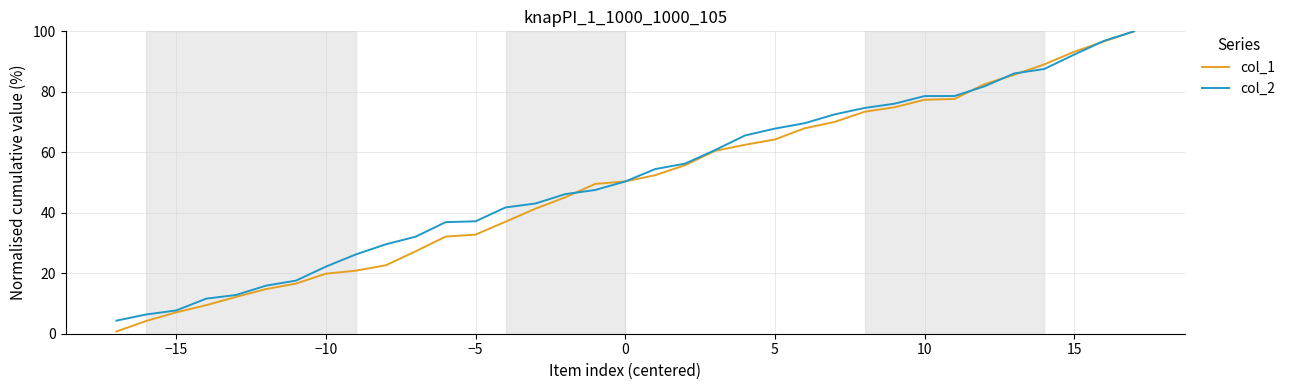

What is the greatest value displayed?

100.0